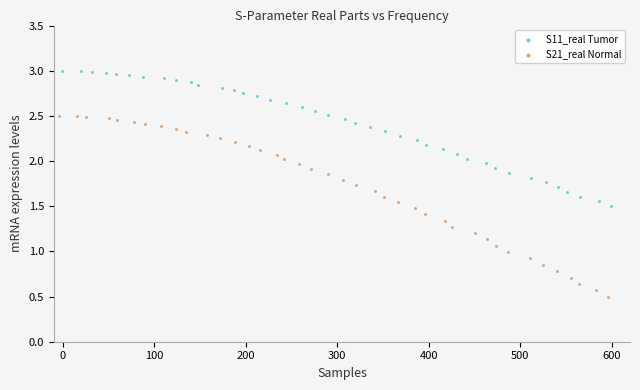

Which series reaches the minimum Y coordinate?

S21_real Normal